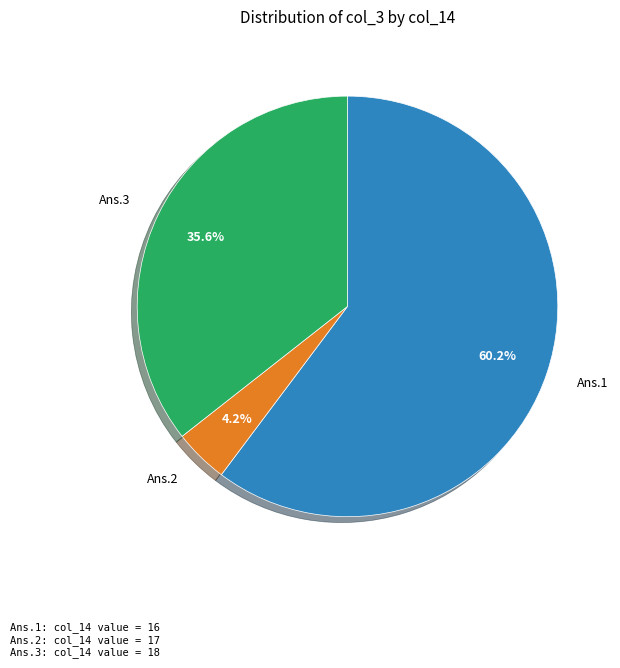

What is the total percentage of Ans.3 and Ans.1?

95.8%